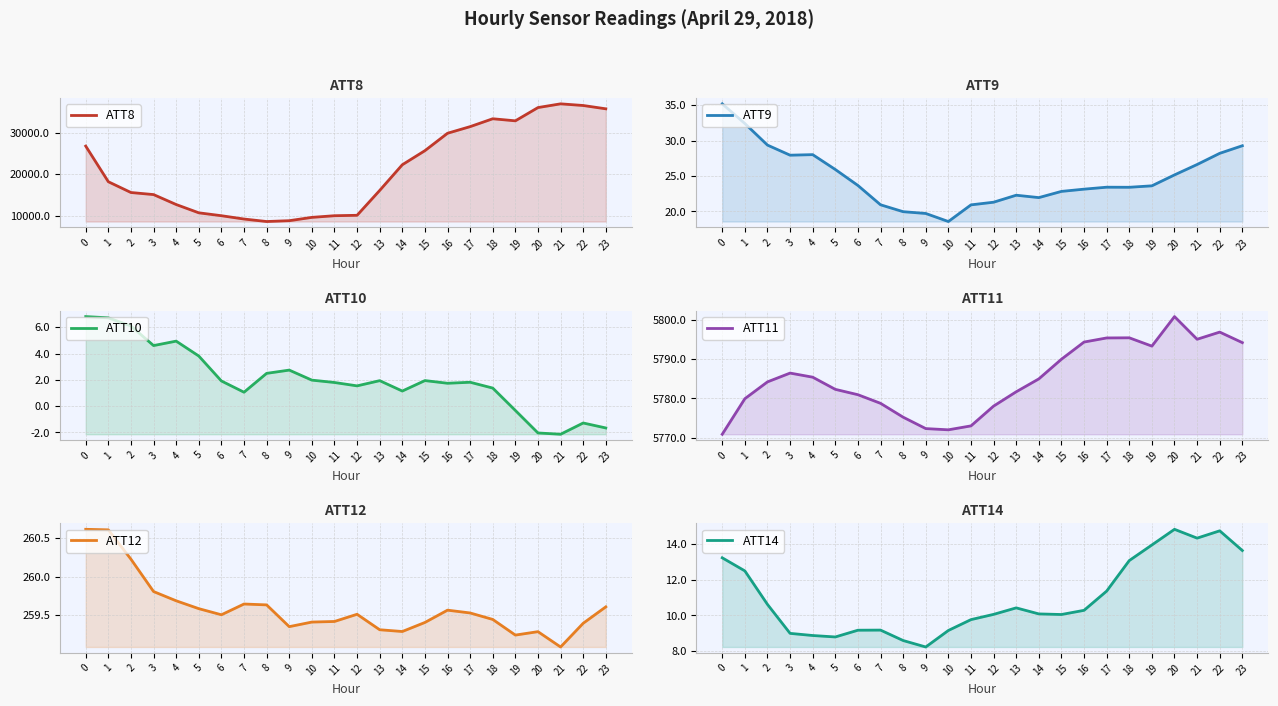

Between 13 and 12, which is larger?

13